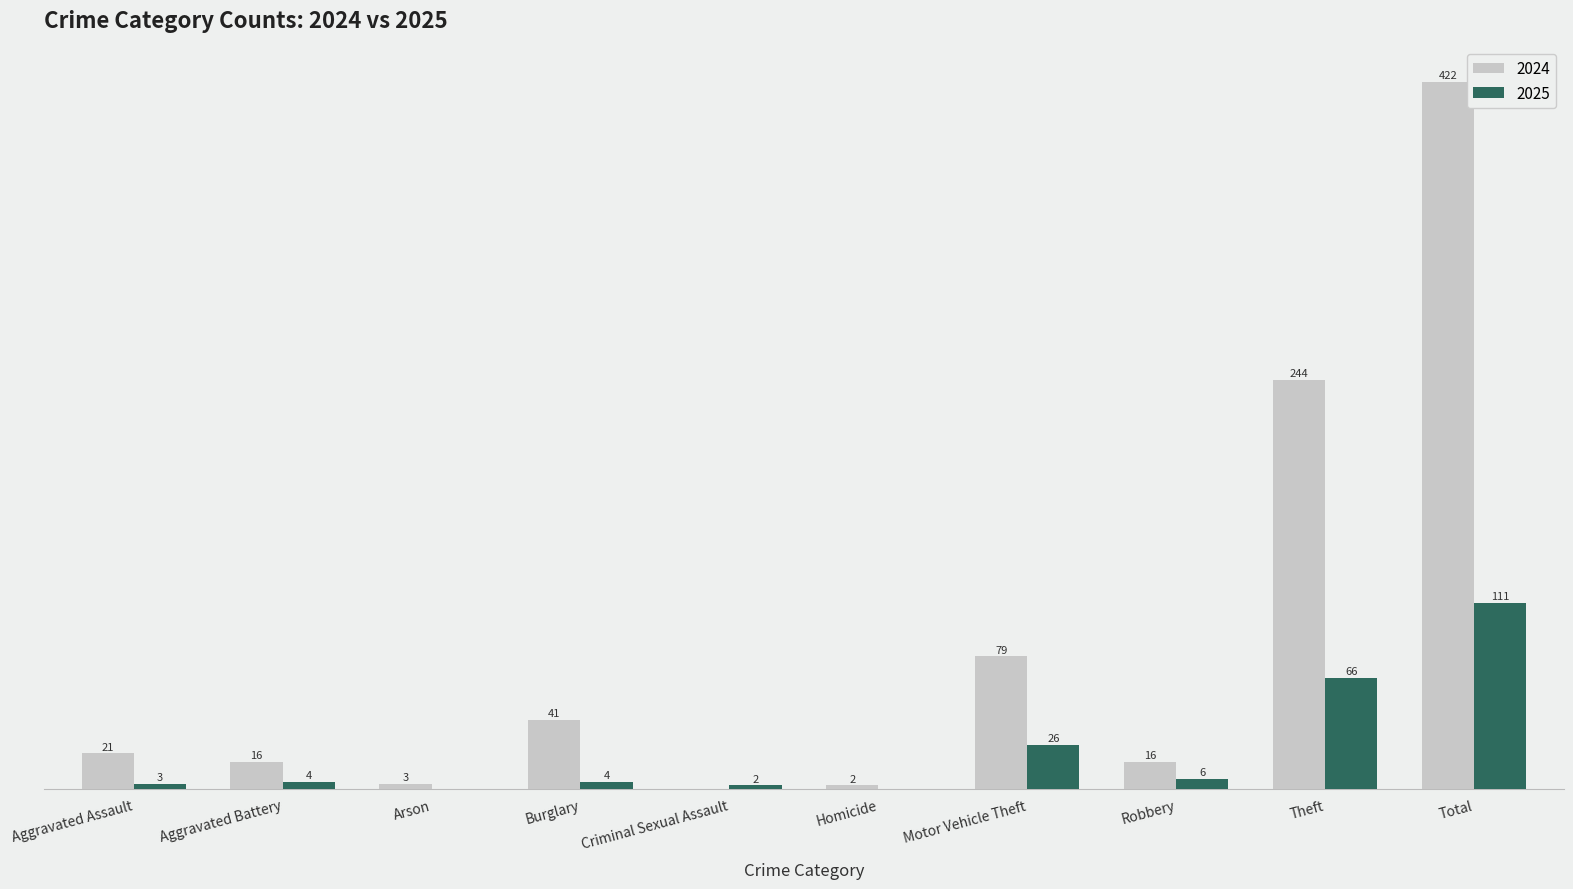

At which label is 2025 closest to 55?

Theft